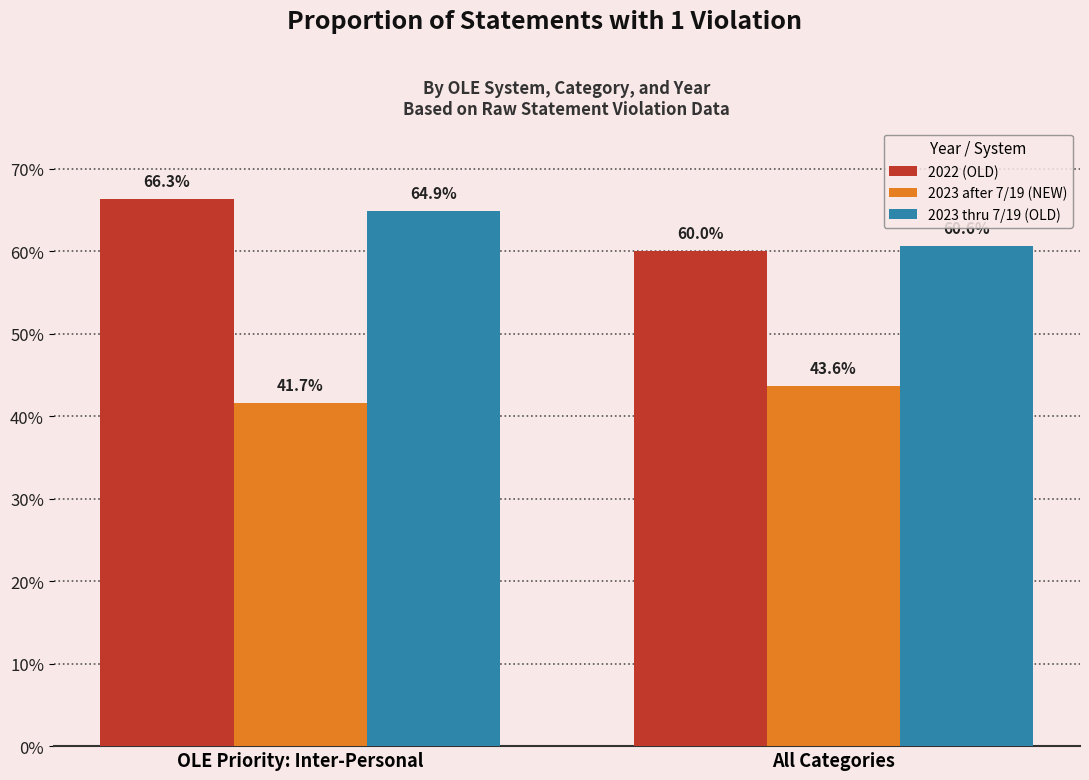

What is the average value of the 2023 thru 7/19 (OLD) series?

0.6